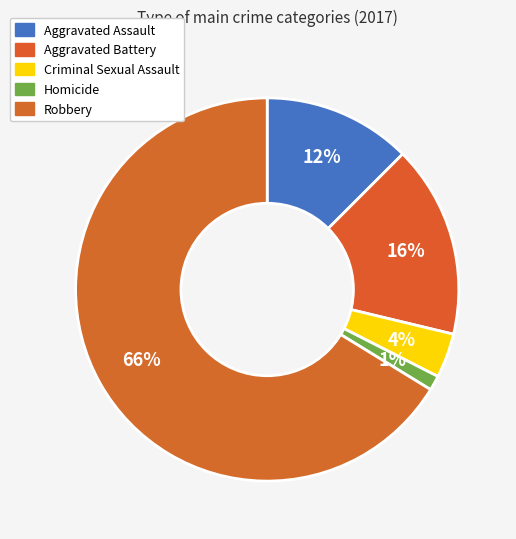

Count the number of slices in the pie.

5